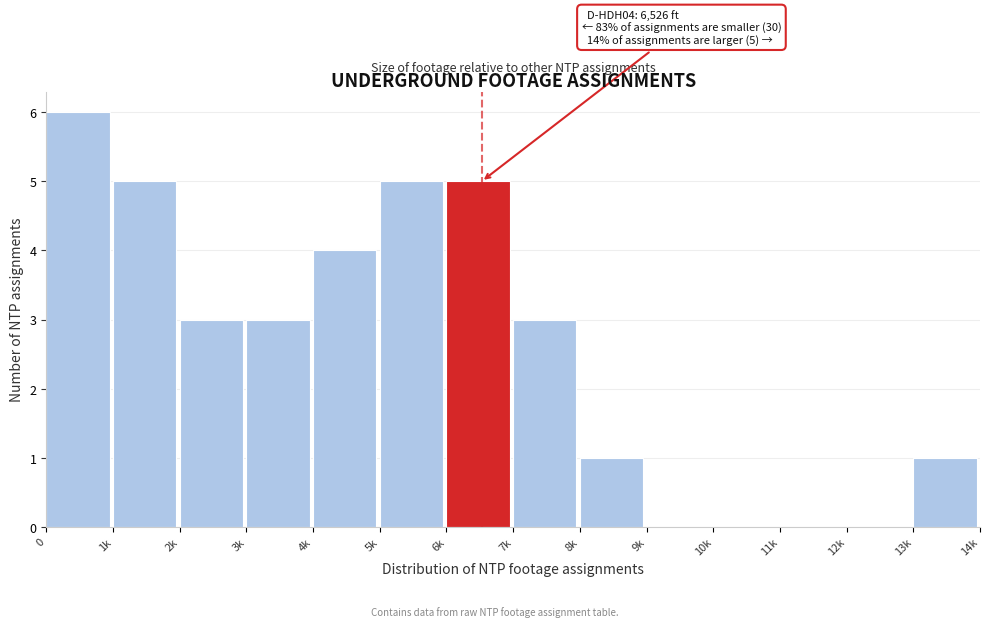

Reading left to right, extract all data points from this chart.

0=6	1k=5	2k=3	3k=3	4k=4	5k=5	6k=5	7k=3	8k=1	9k=0	10k=0	11k=0	12k=0	13k=1